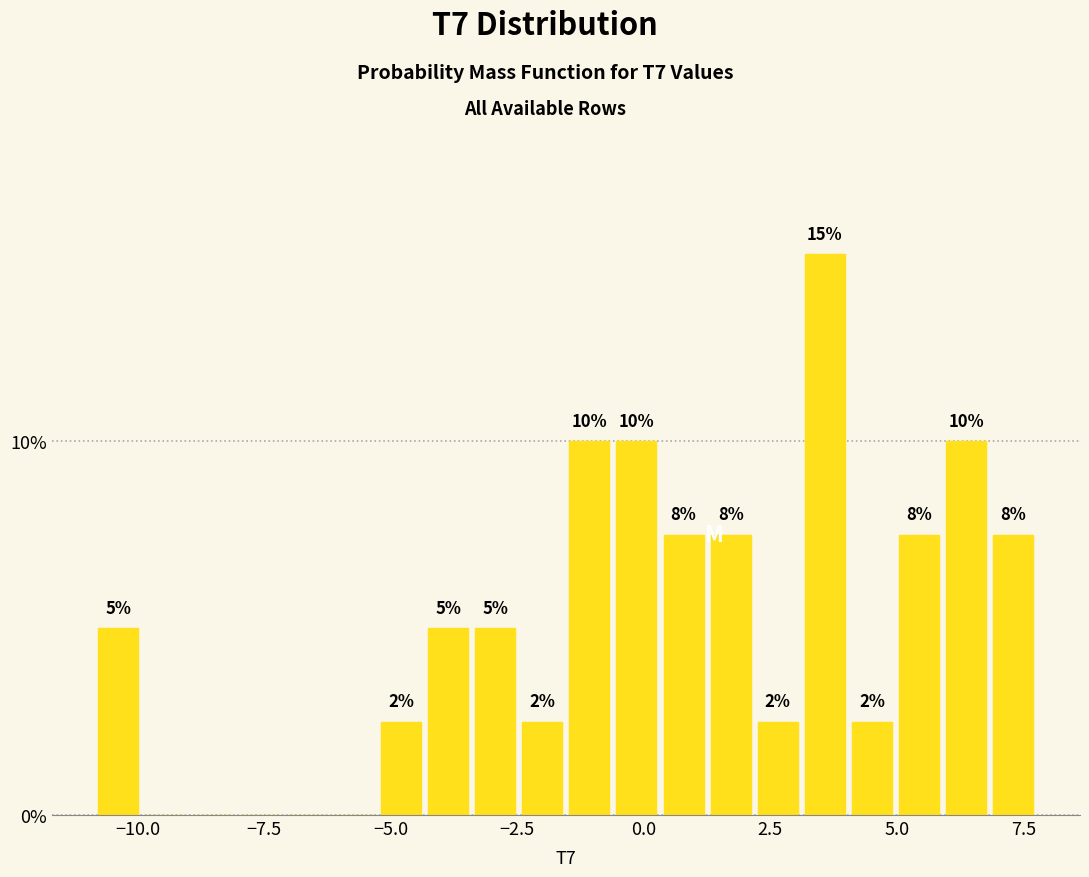

Around what value on the x-axis is the tallest bar? Give the approximate position of its centre, as read against the axis.

3.5